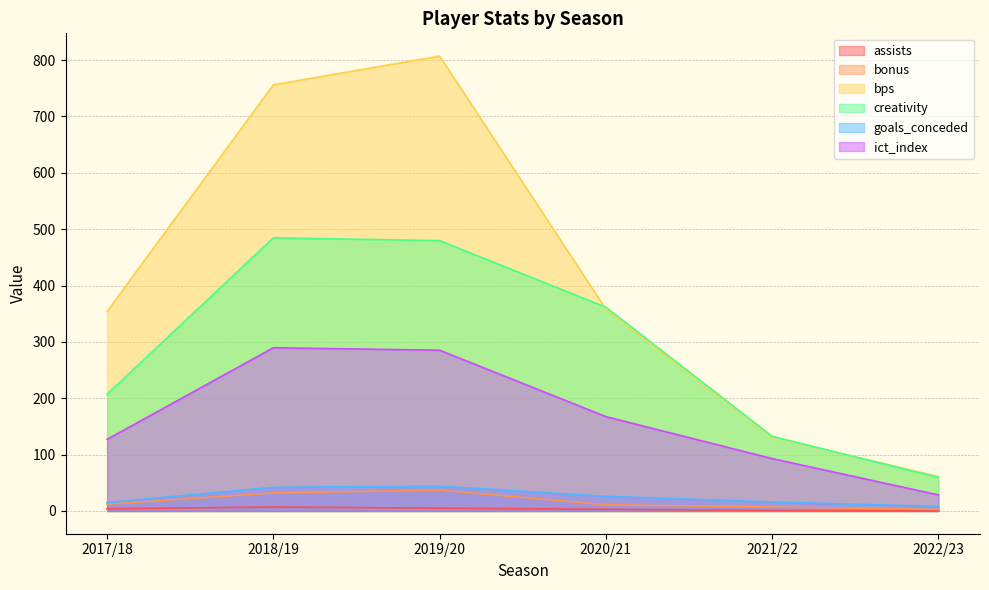

At which label does goals_conceded first exceed 26?

2018/19